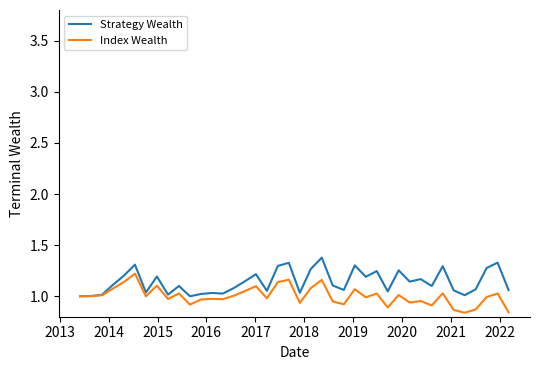

Rank the series by their maximum value, from lowest to highest.

Index Wealth, Strategy Wealth